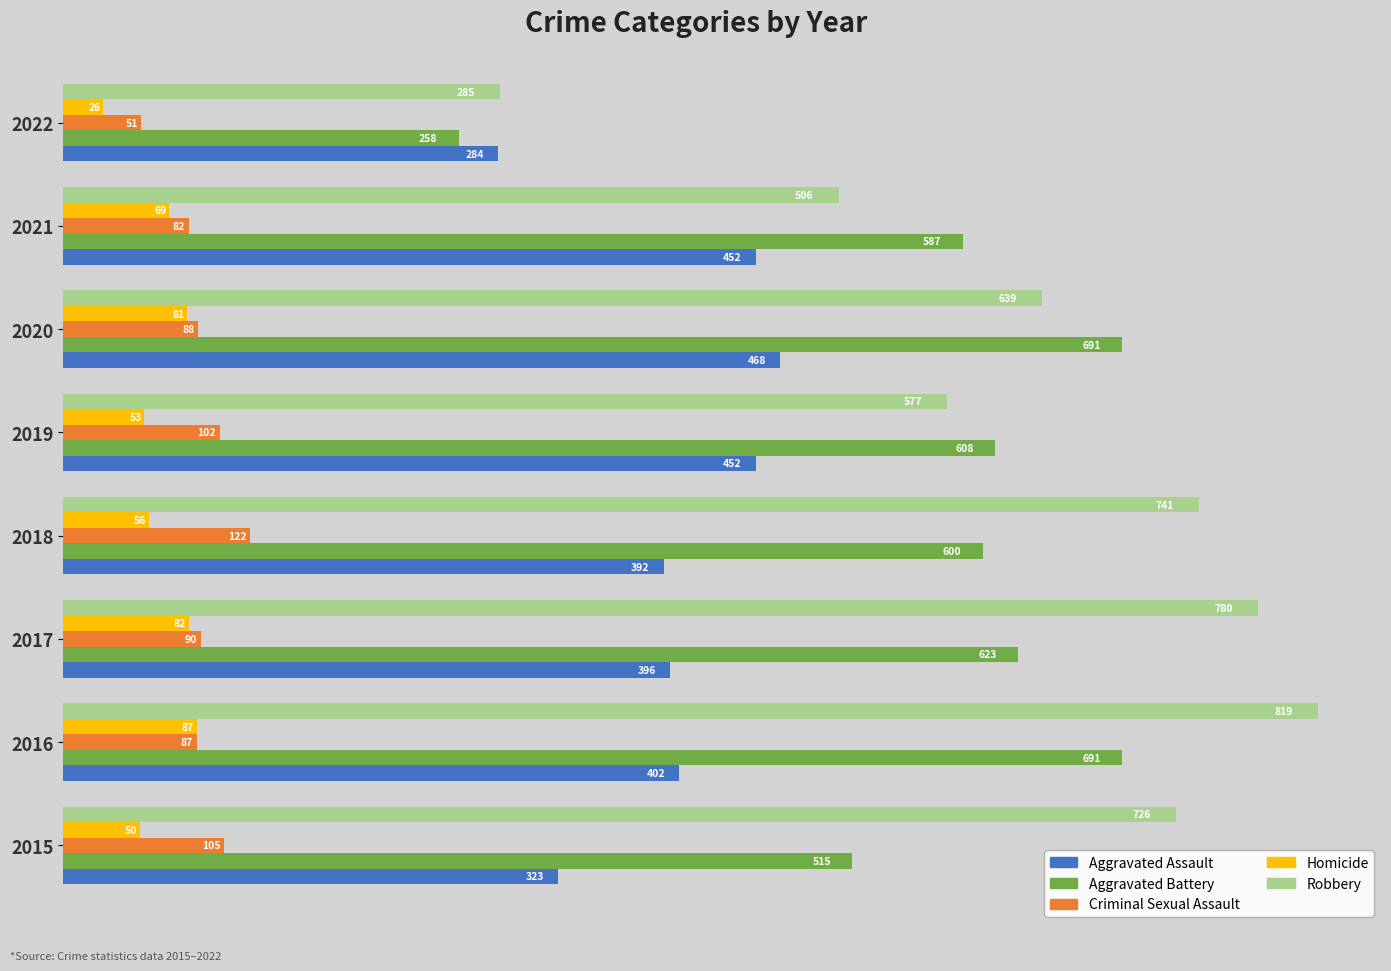

How many data points in Aggravated Assault are less than 402?

4